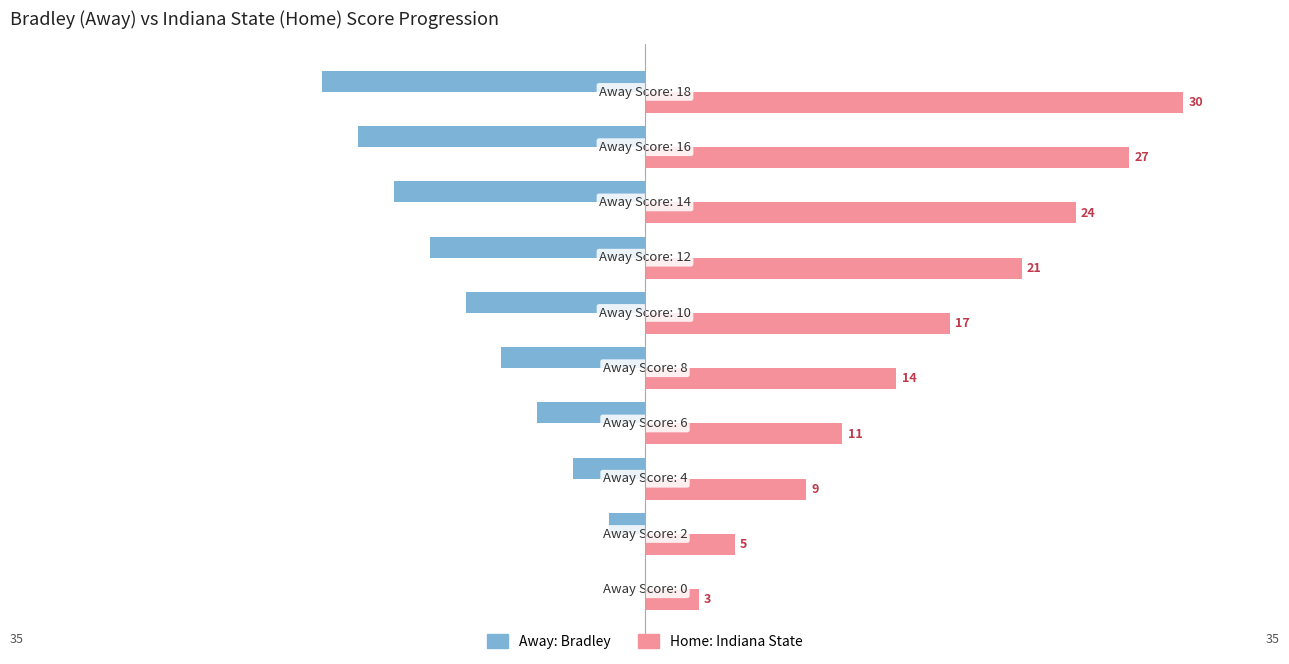

Count the number of data series in this chart.

2